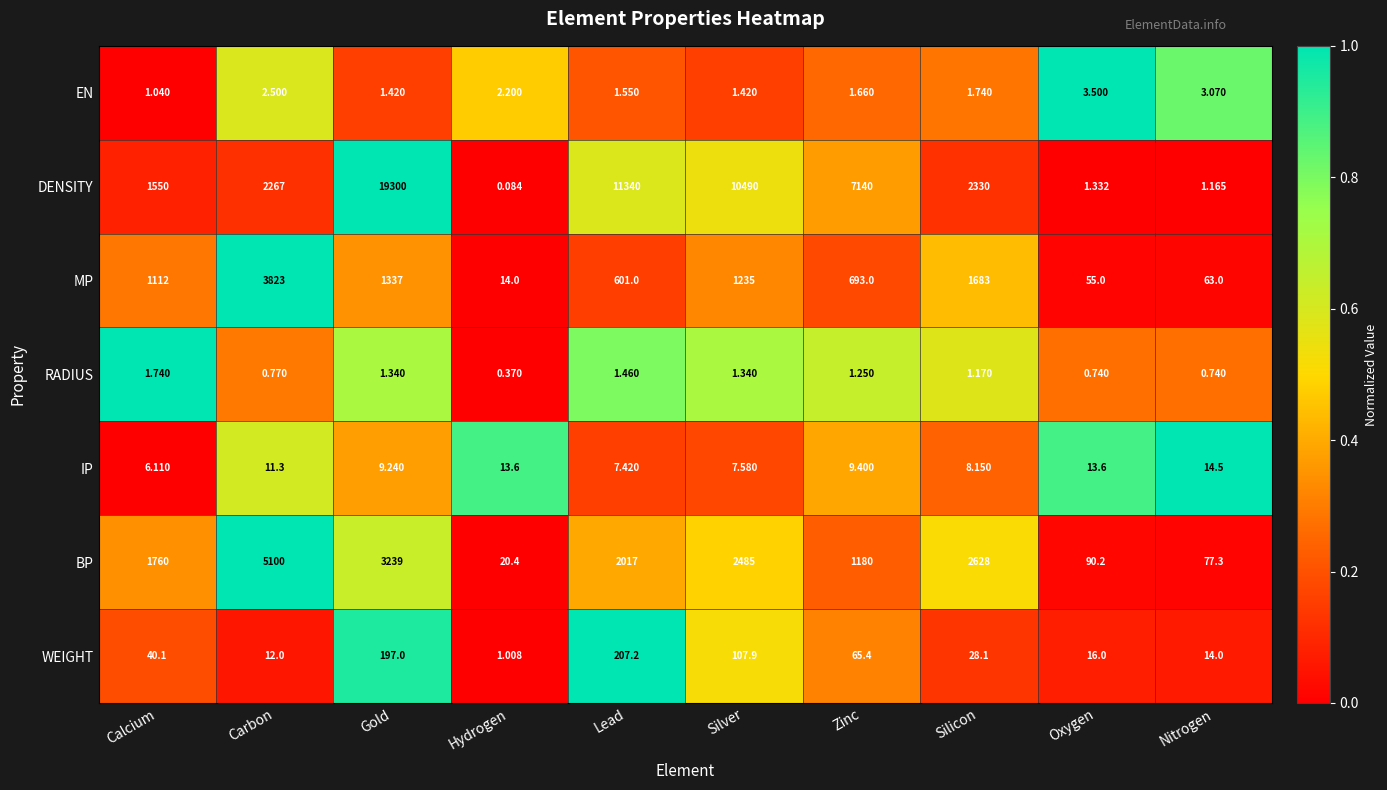

What is the spread (max minus min) of values at Silver?

0.6